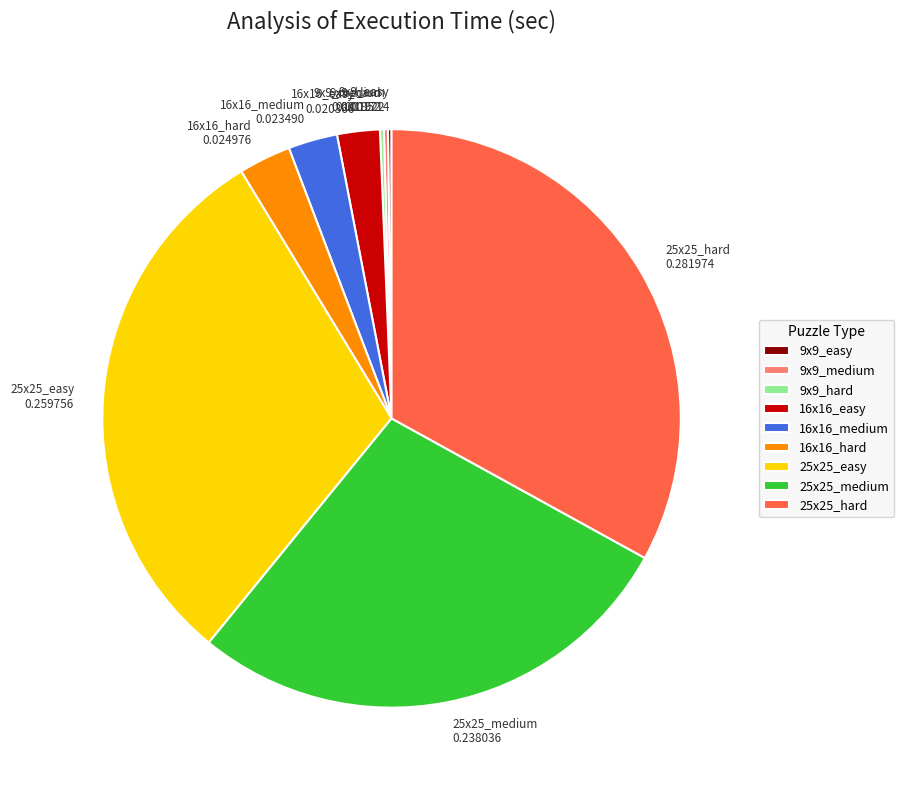

Does any single category account for the majority?

No